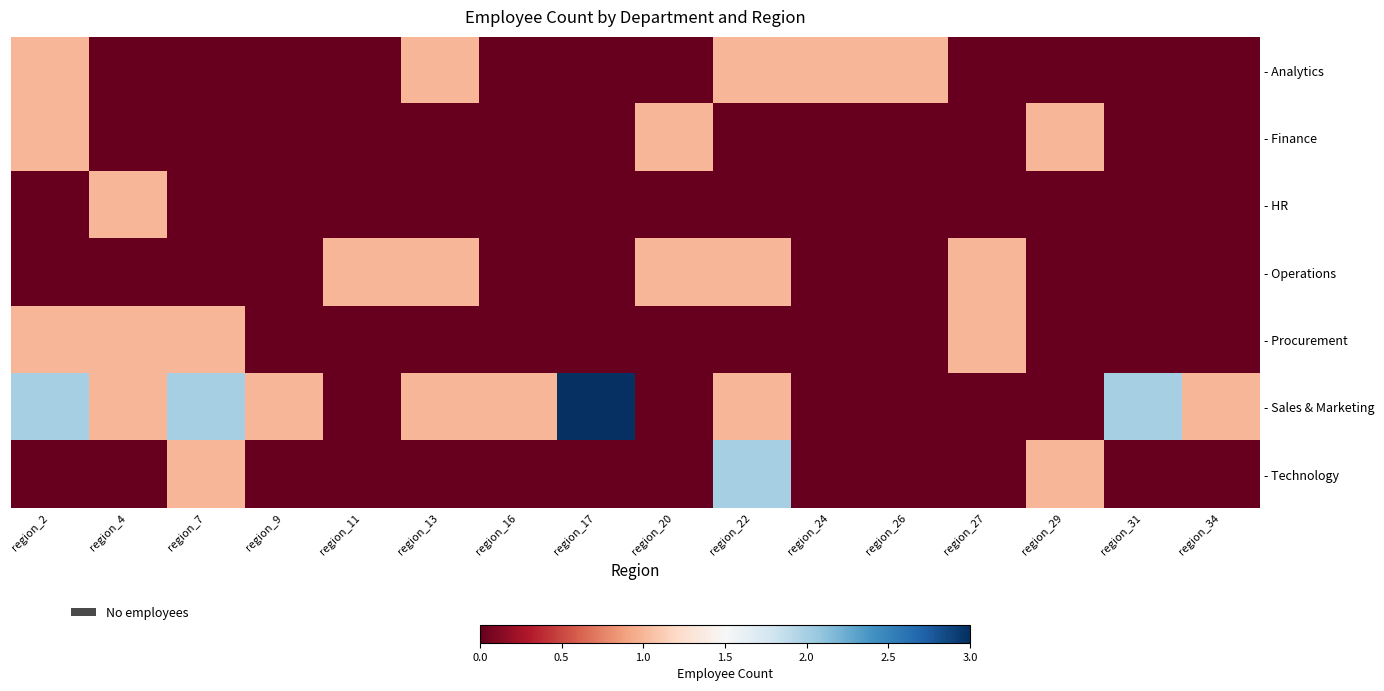

How many categories are shown in the chart?

16